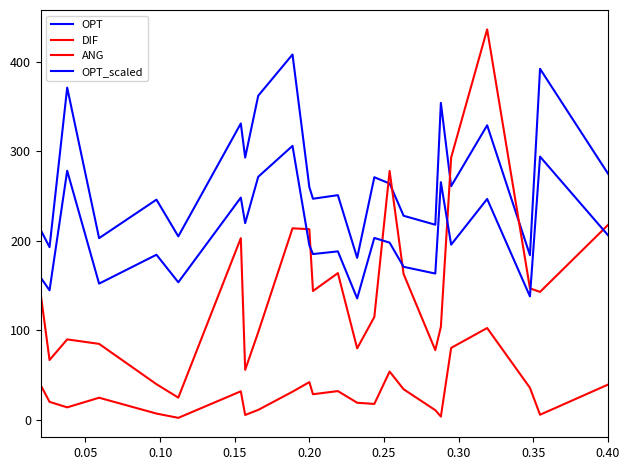

Does the chart display data point markers on the line(s)?

No